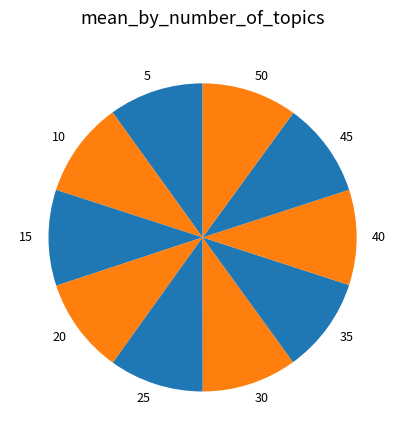

Is it true that 20 is 15% of the pie?

False